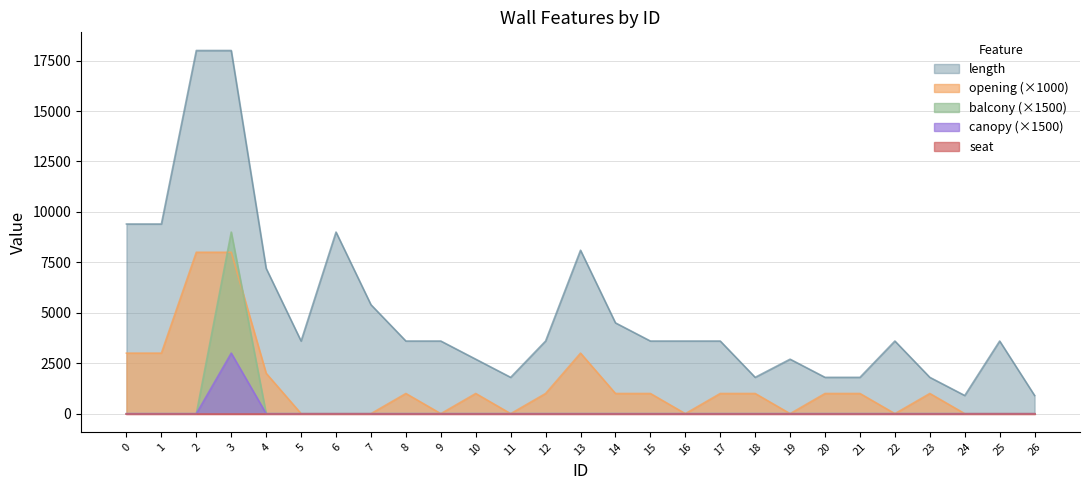

Does the chart have visible grid lines?

Yes